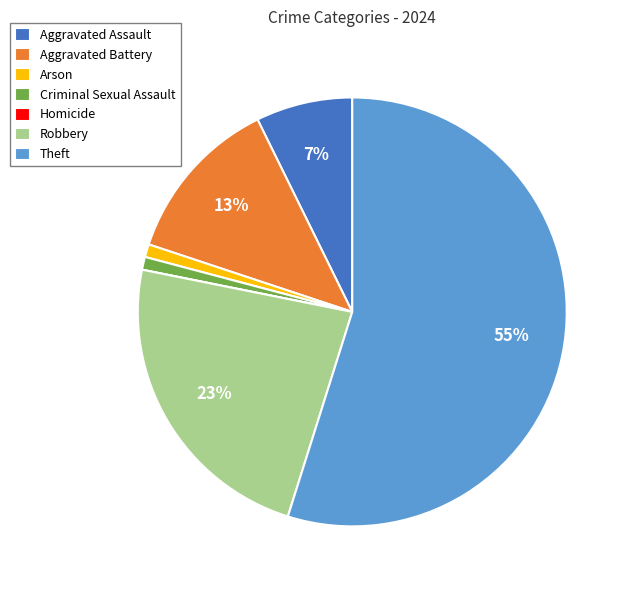

To the nearest percent, what is the difference between the largest and smallest slice percentages?

55%